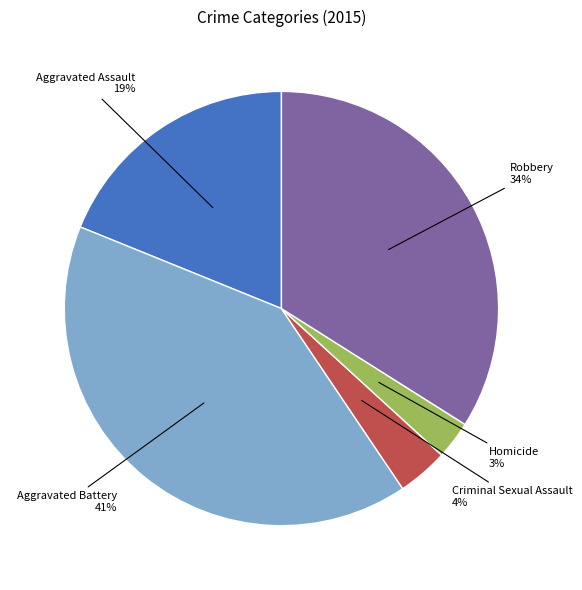

Is it true that Criminal Sexual Assault is 4% of the pie?

True